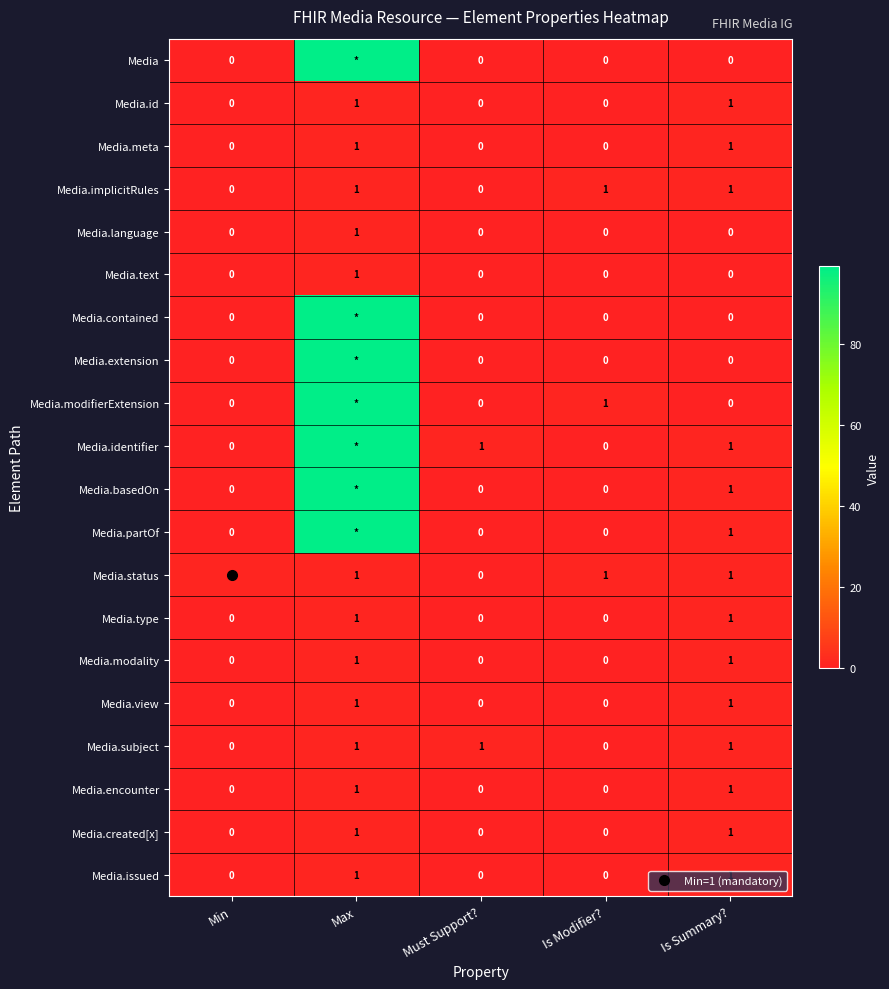

What is the sum of all Media.subject values?

3